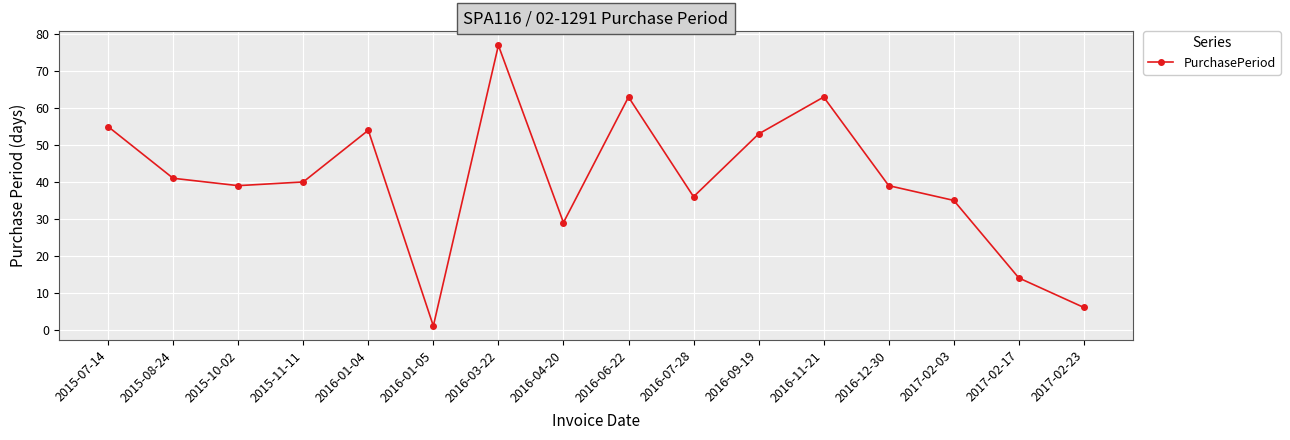

What position from the left is 2016-06-22?

9